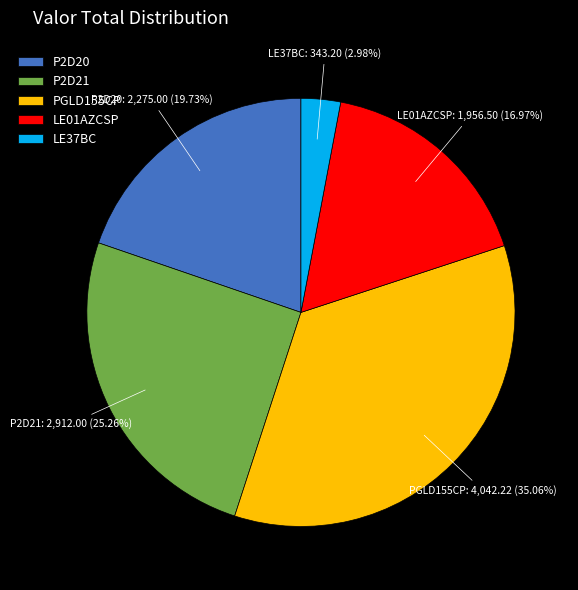

To the nearest percent, what is the average slice percentage?

20%